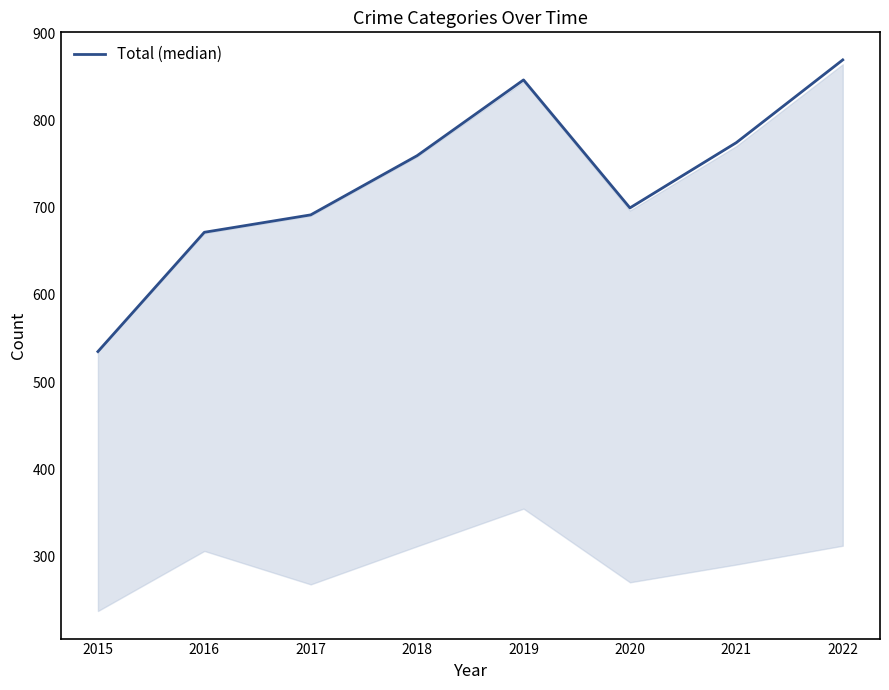

At which category does the chart reach its peak across all series?

2022